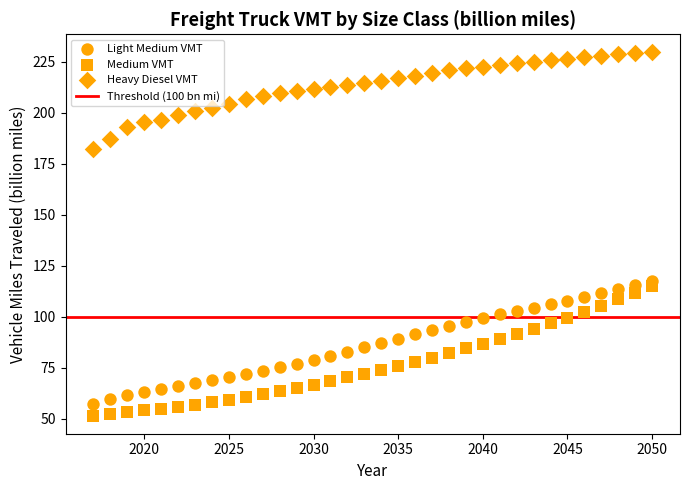

Count the number of points in this scatter plot.

102